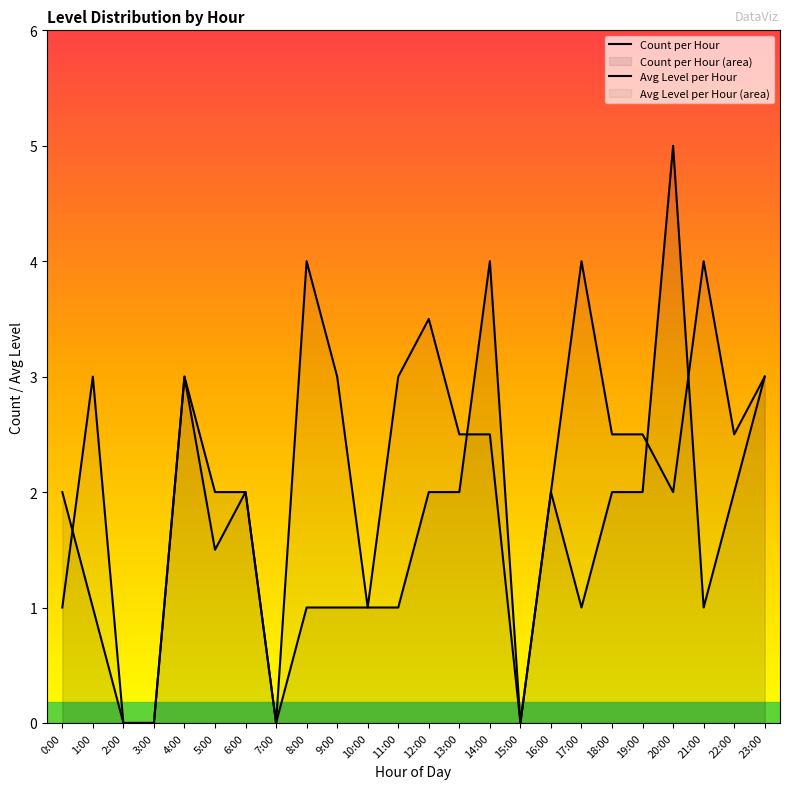

The Avg Level per Hour series shows 4.0 at 17:00. True or false?

True